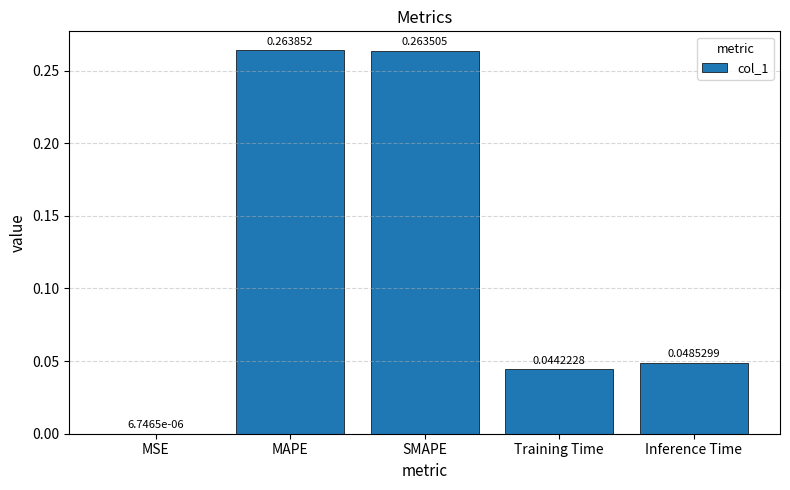

Between MSE and MAPE, which is larger?

MAPE